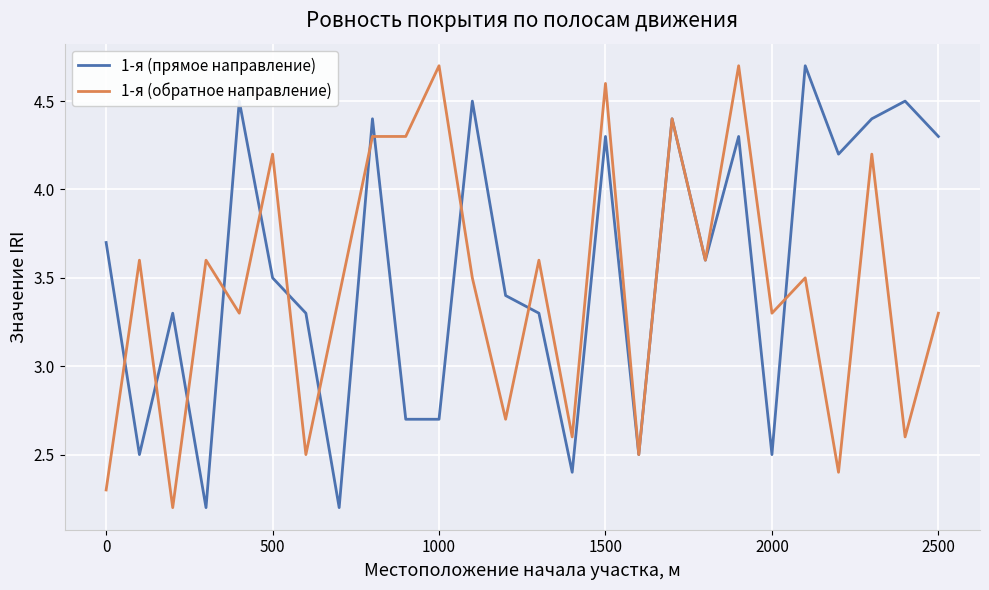

What is the maximum value for 1-я (прямое направление)?

4.7